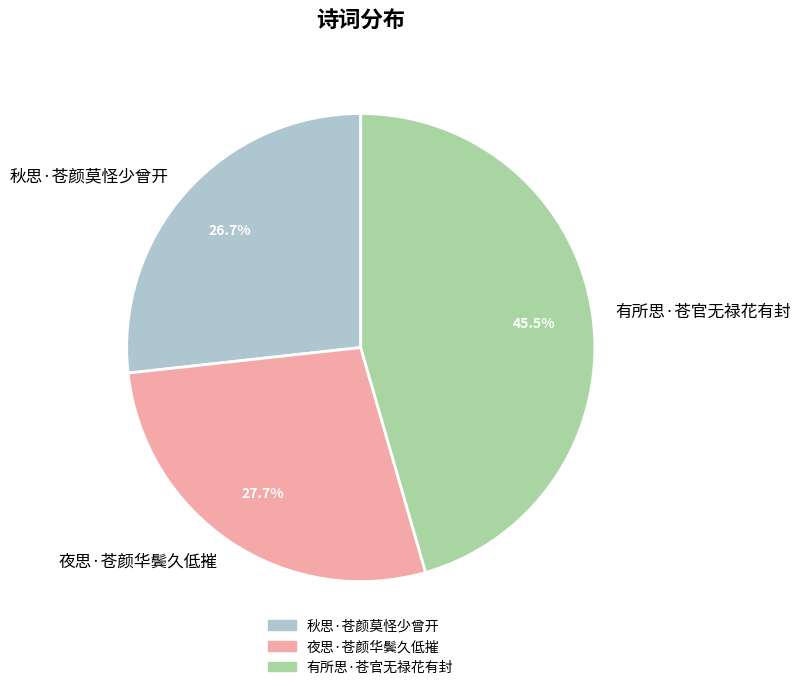

True or false: 夜思·苍颜华鬓久低摧 accounts for 39% of the total.

False